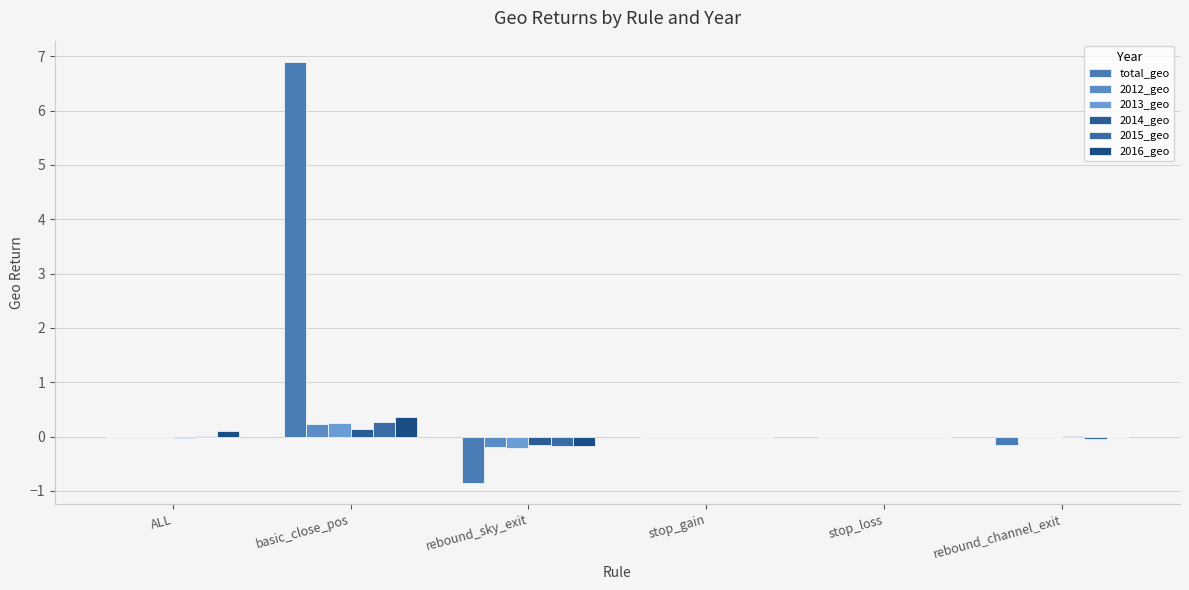

Reading left to right, list all the values displayed in this chart.

total_geo: ALL=-0.0	basic_close_pos=6.9	rebound_sky_exit=-0.9	stop_gain=0.0	stop_loss=0.0	rebound_channel_exit=-0.1
2012_geo: ALL=-0.0	basic_close_pos=0.2	rebound_sky_exit=-0.2	stop_gain=0.0	stop_loss=0.0	rebound_channel_exit=-0.0
2013_geo: ALL=-0.0	basic_close_pos=0.3	rebound_sky_exit=-0.2	stop_gain=0.0	stop_loss=0.0	rebound_channel_exit=-0.0
2014_geo: ALL=-0.0	basic_close_pos=0.1	rebound_sky_exit=-0.2	stop_gain=0.0	stop_loss=0.0	rebound_channel_exit=0.0
2015_geo: ALL=0.0	basic_close_pos=0.3	rebound_sky_exit=-0.2	stop_gain=0.0	stop_loss=0.0	rebound_channel_exit=-0.0
2016_geo: ALL=0.1	basic_close_pos=0.4	rebound_sky_exit=-0.2	stop_gain=0.0	stop_loss=0.0	rebound_channel_exit=-0.0